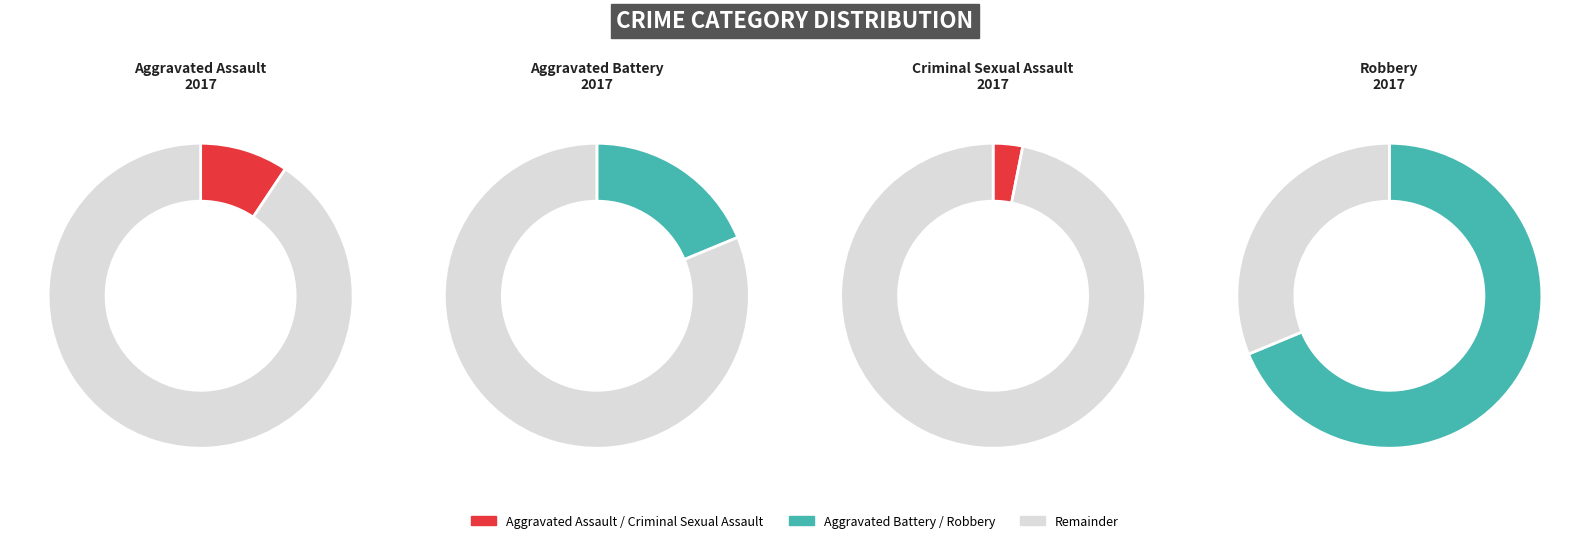

Is Criminal Sexual Assault the majority of the pie?

No